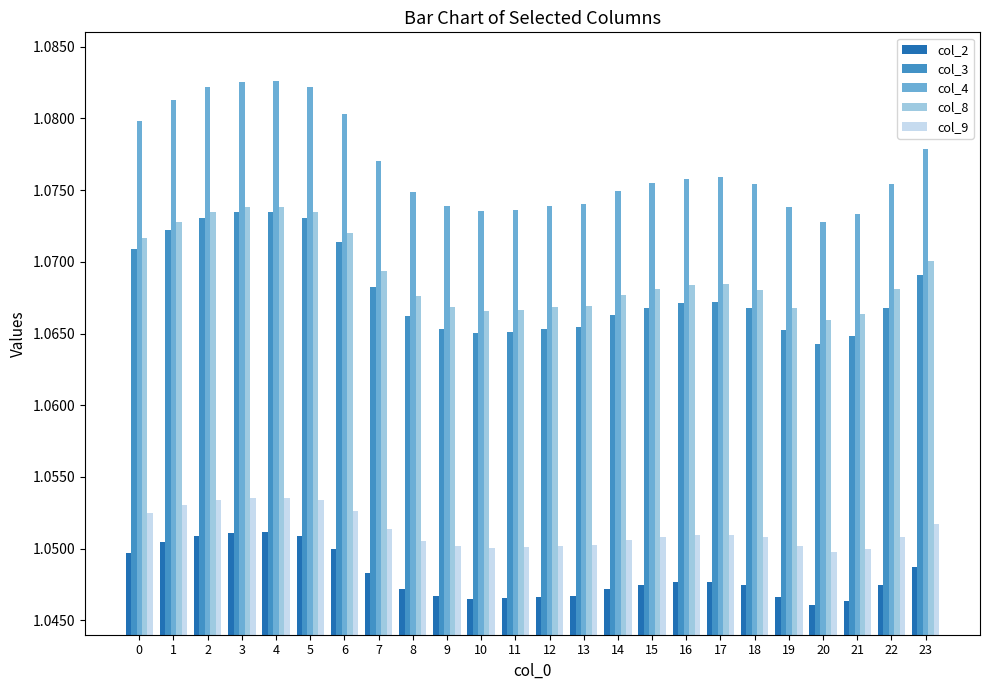

How many col_4 values are between 1 and 2?

24